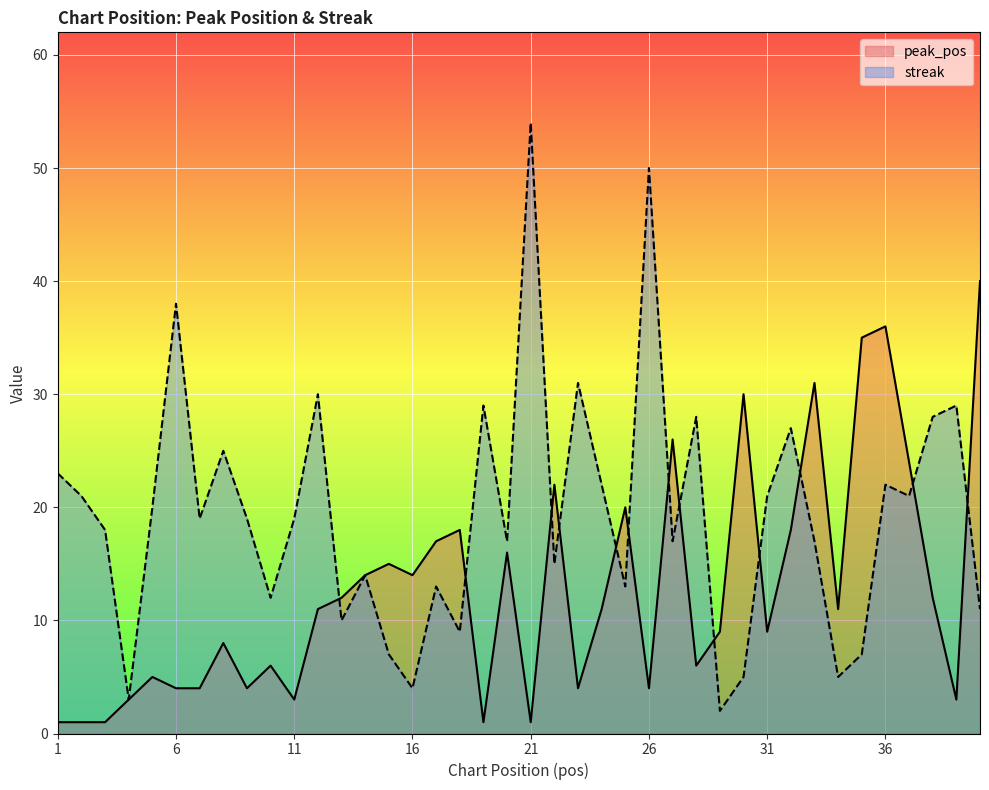

How many values in the streak series exceed 19?

18